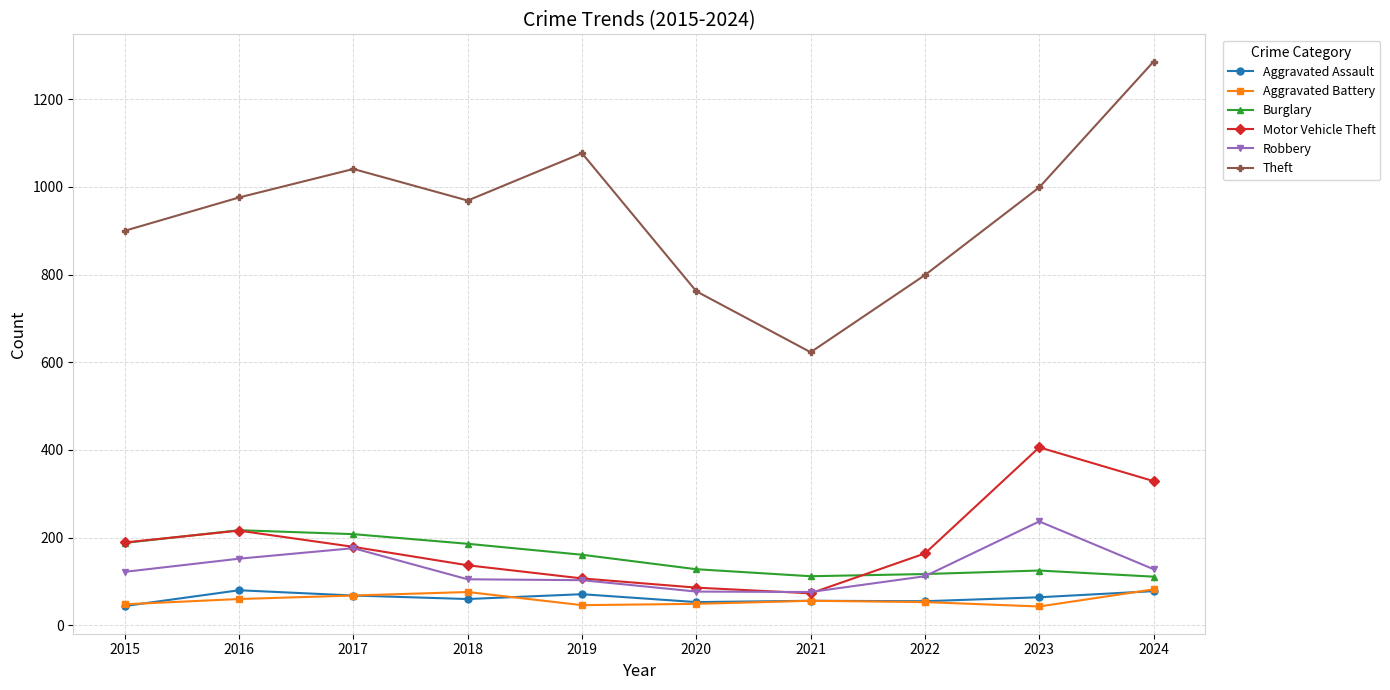

Where is Burglary nearest to the value 164?

2019